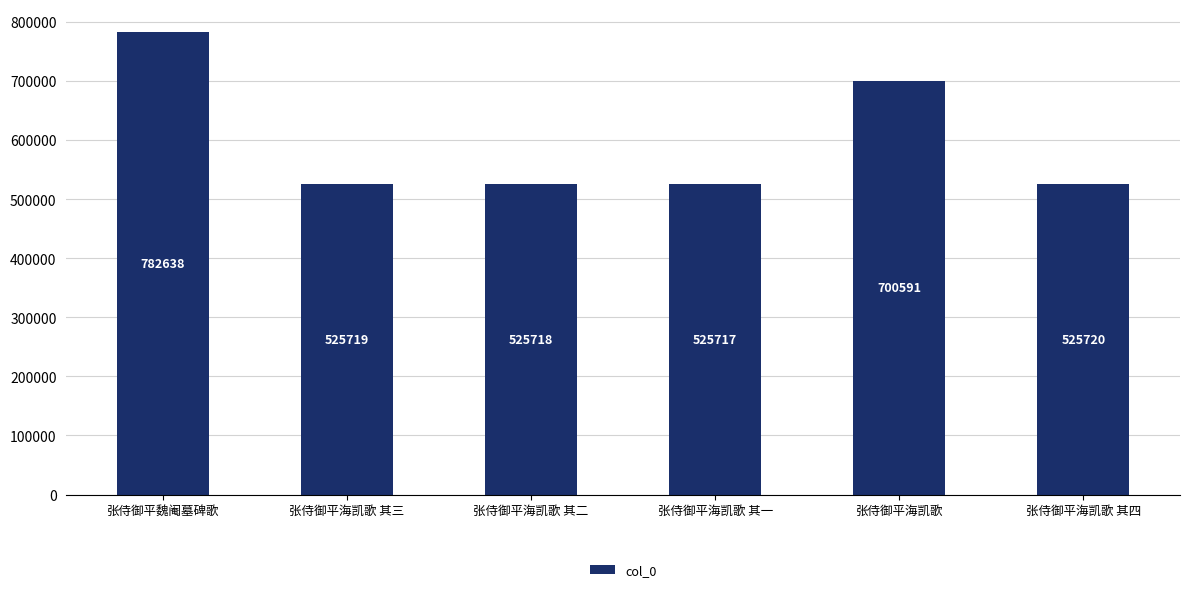

Between 张侍御平魏阉墓碑歌 and 张侍御平海凯歌 其二, which is larger?

张侍御平魏阉墓碑歌